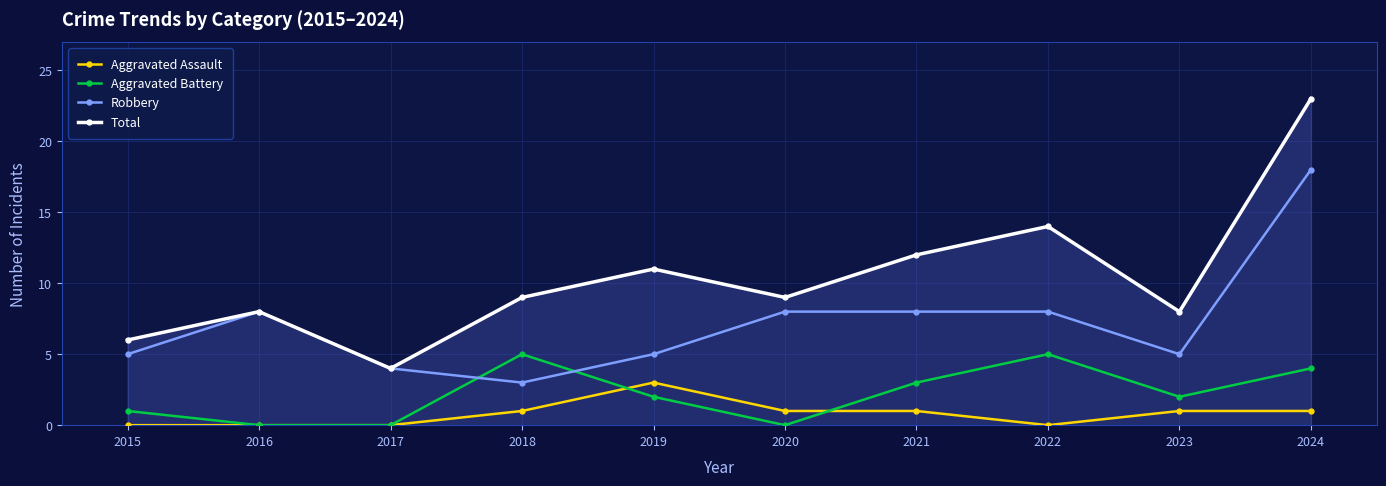

Is the value of Aggravated Assault at 2023 greater than the value of Robbery at 2022?

No